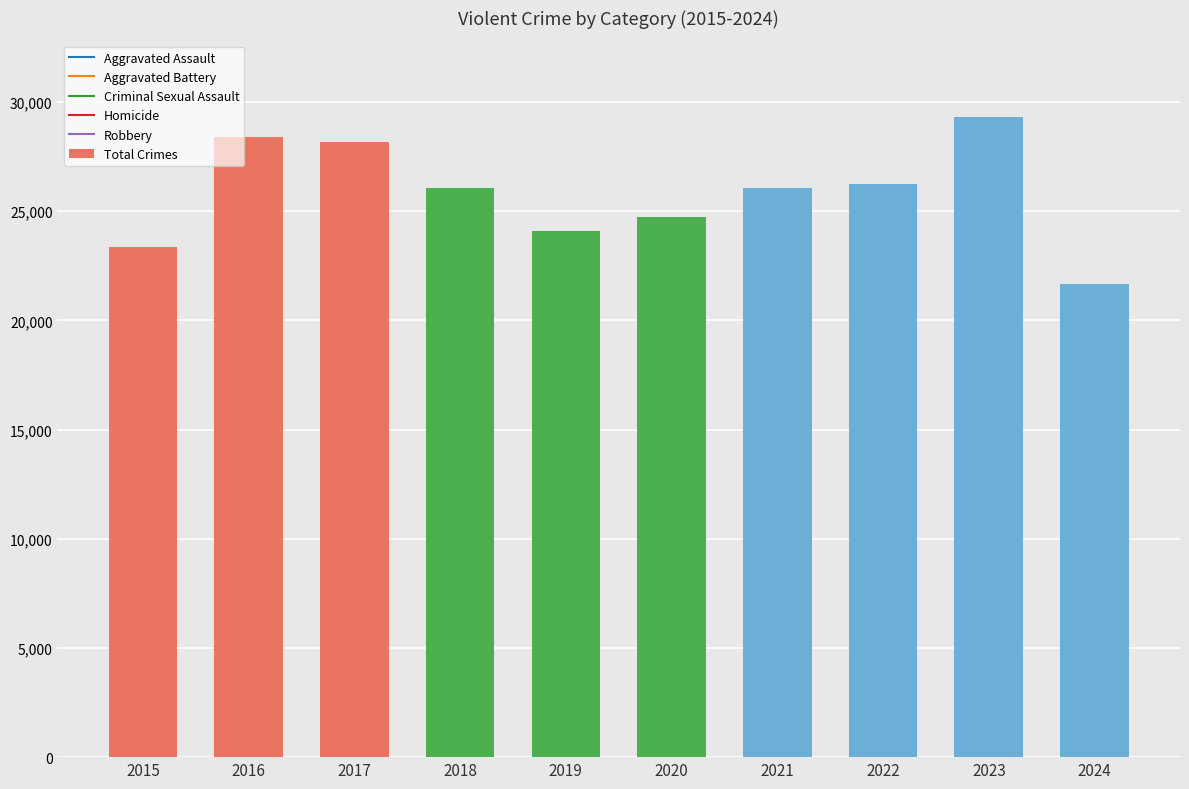

At which category does the chart reach its peak across all series?

2023